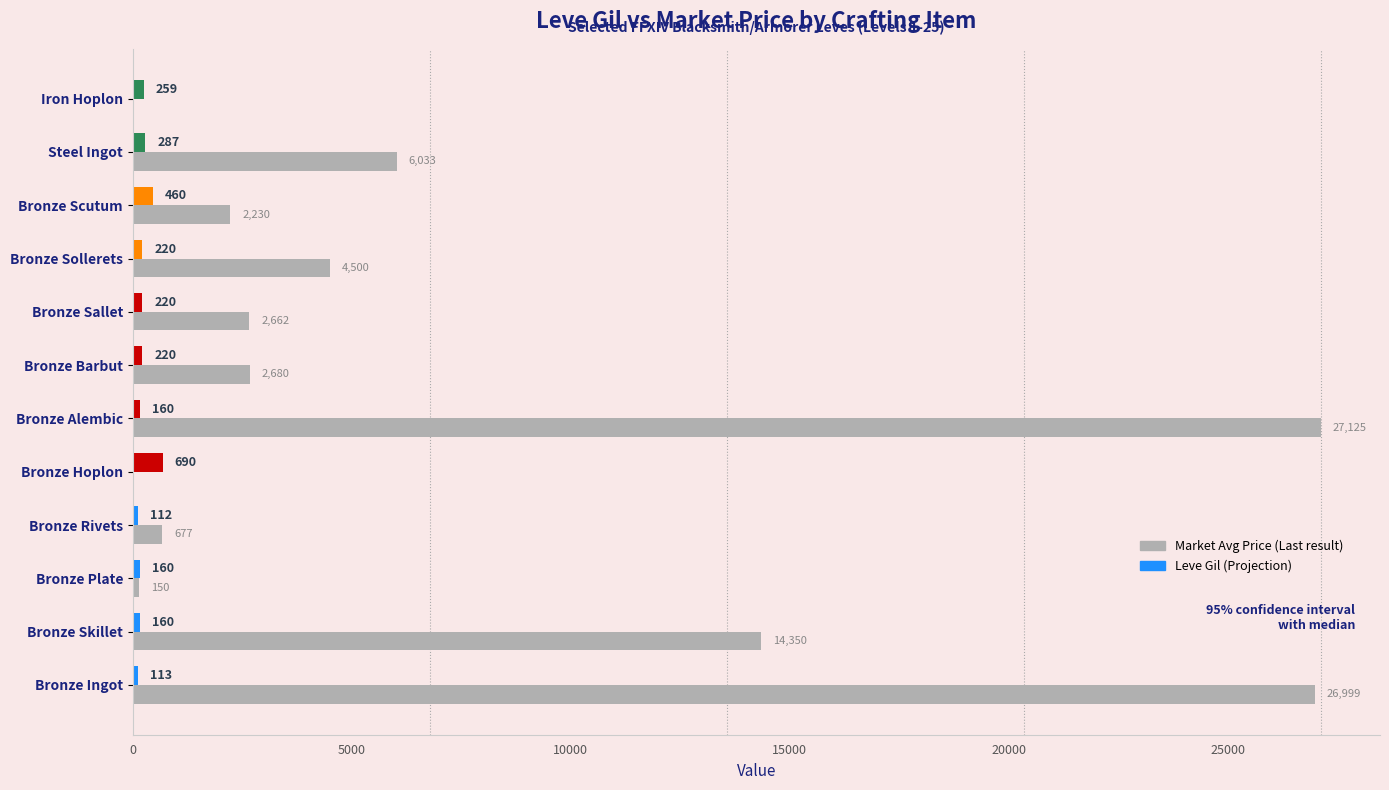

Which series has the widest spread of values?

currentAveragePrice